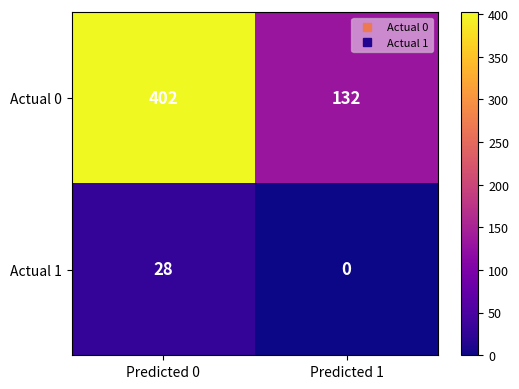

The Actual 1 series shows 0 at Predicted 1. True or false?

True